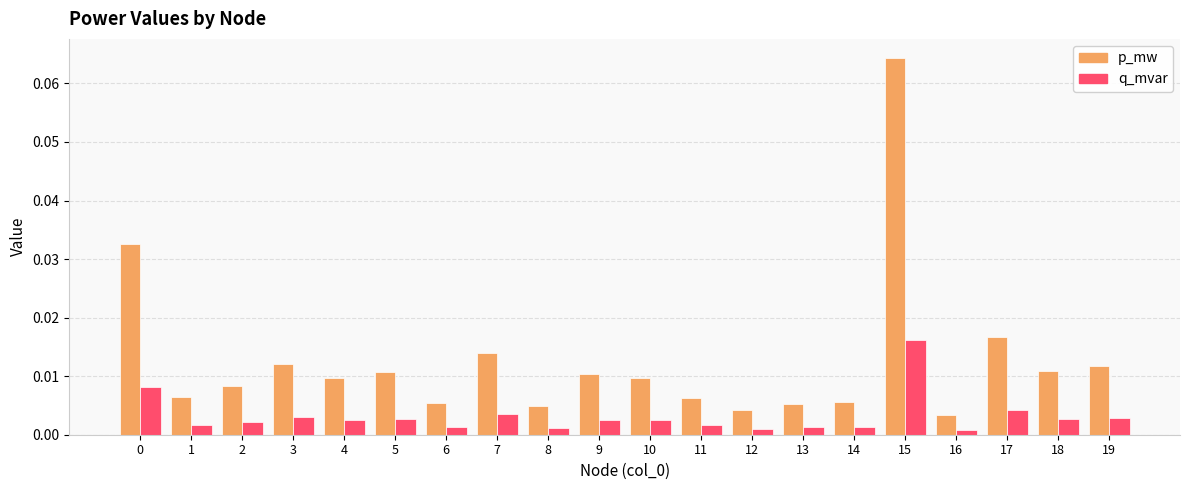

At which category does the chart reach its peak across all series?

15